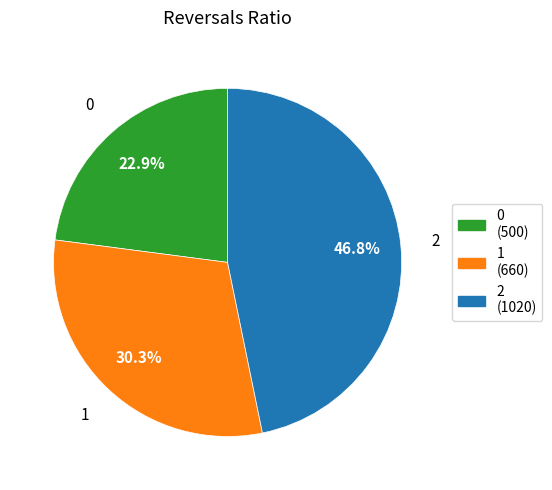

Approximately how many times larger is the value at 0 compared to 1?

0.8